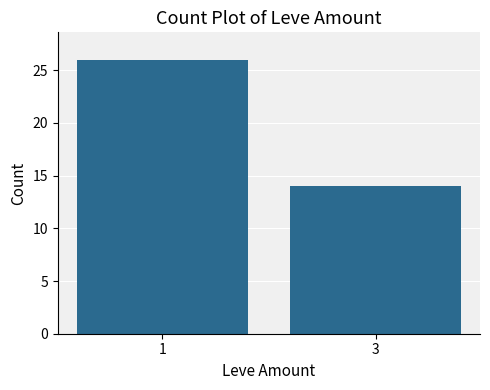

Rank the categories by value from highest to lowest.

1, 3